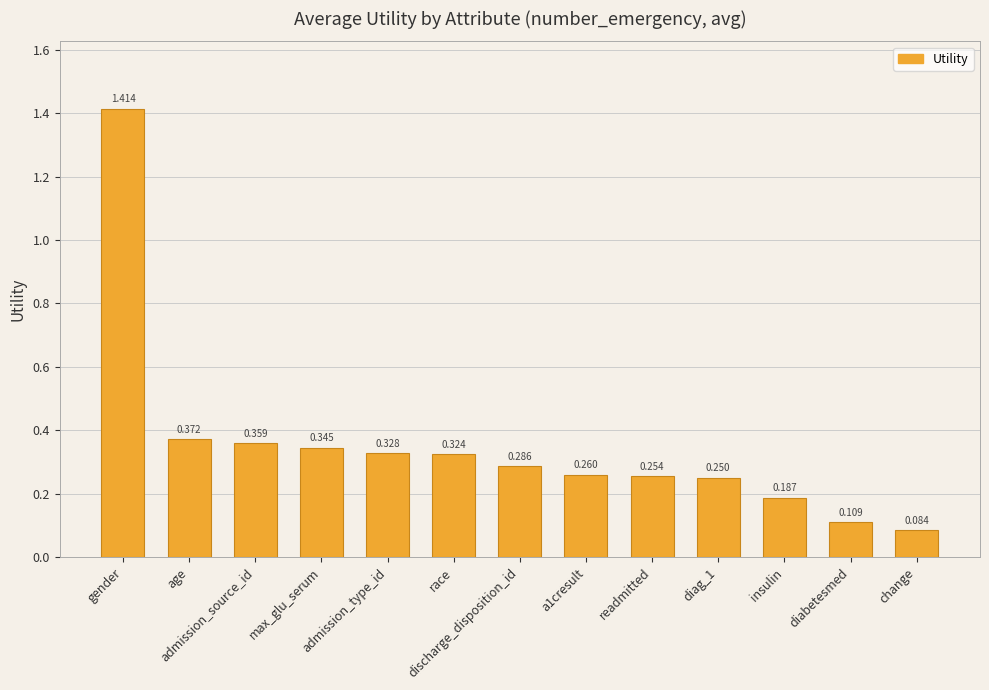

Is it true that the value at discharge_disposition_id is 0.5?

False